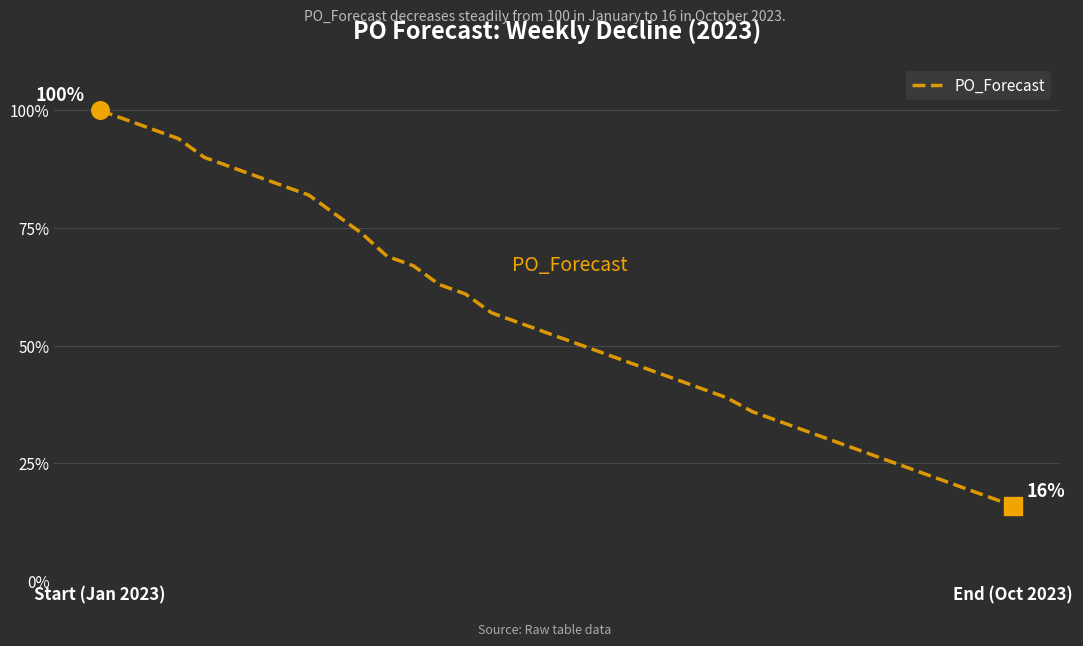

What is the greatest value displayed?

100